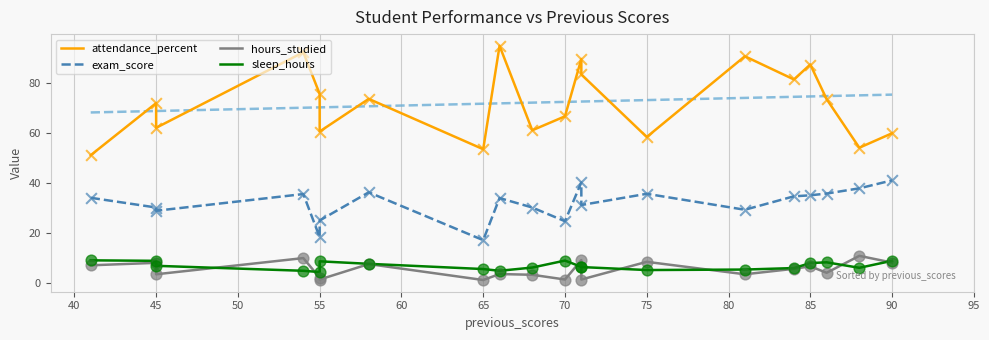

Which series has the largest Y range (max minus min)?

attendance_percent